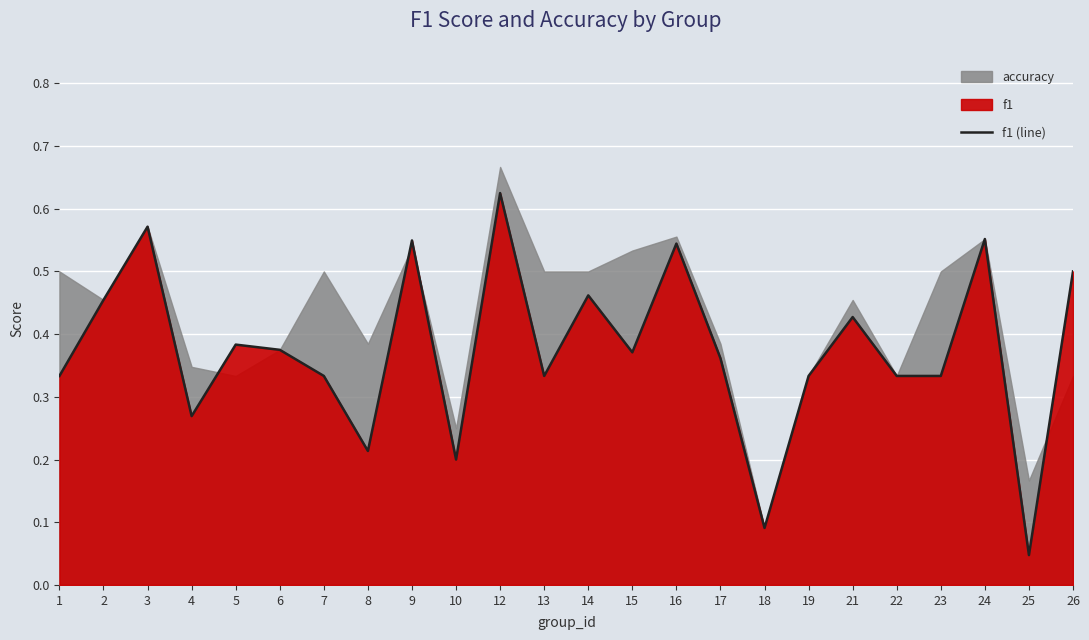

The chart shows a value of 0.3 at 3. True or false?

False